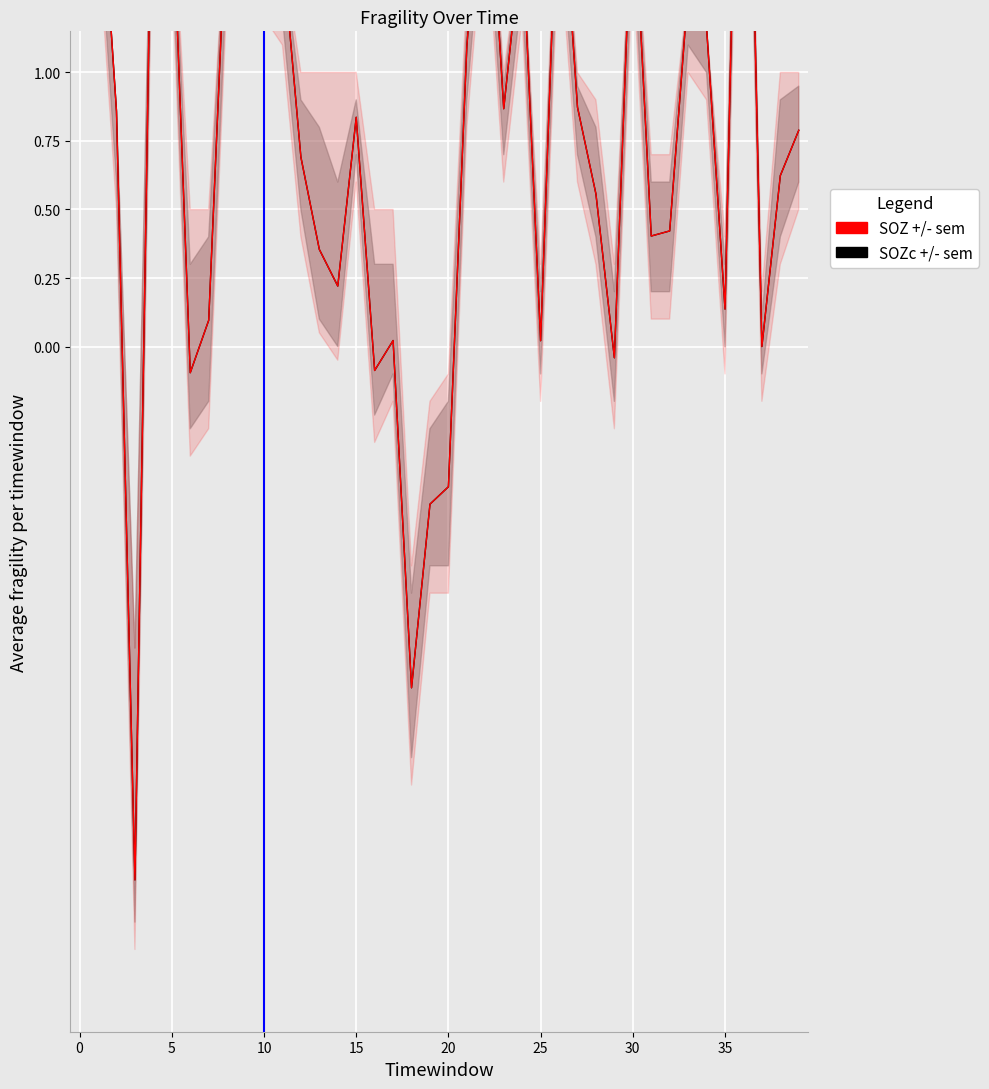

What is the label of the 5th point from the right?

35